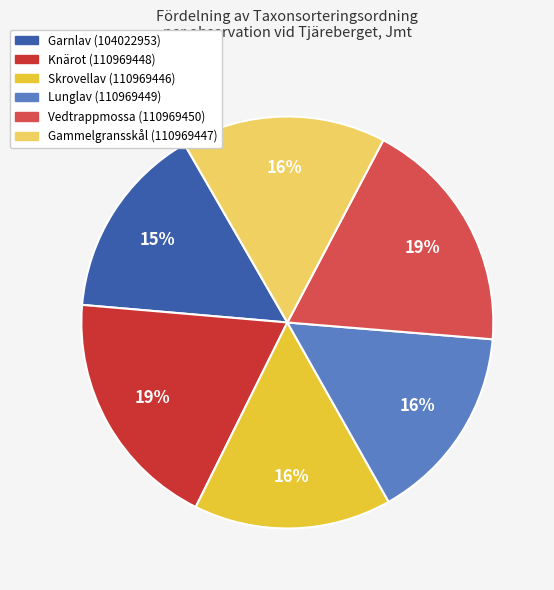

Is the sum of Vedtrappmossa (110969450) and Knärot (110969448) greater than half?

No